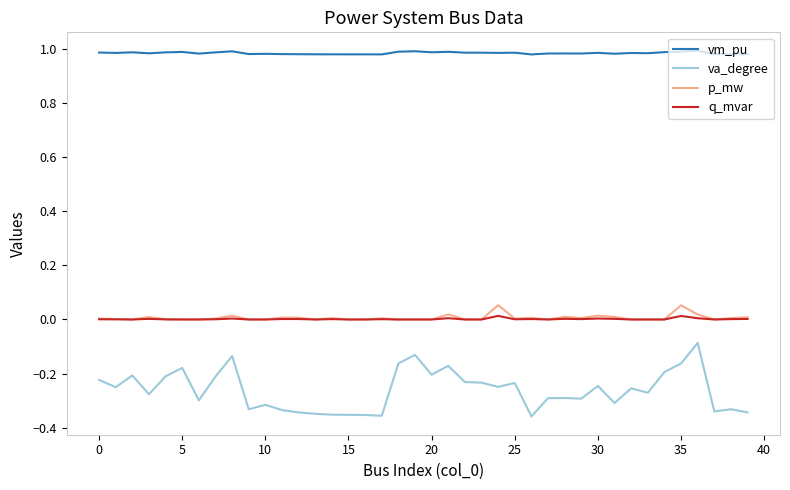

How many lines are shown in the chart?

4